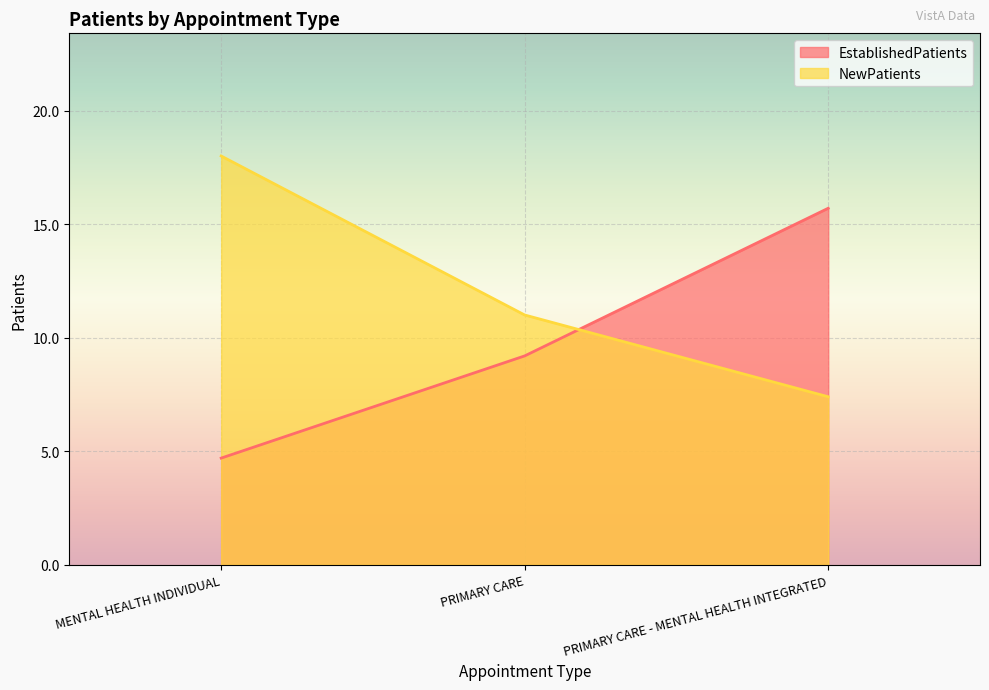

Which series has the largest total across all categories?

NewPatients